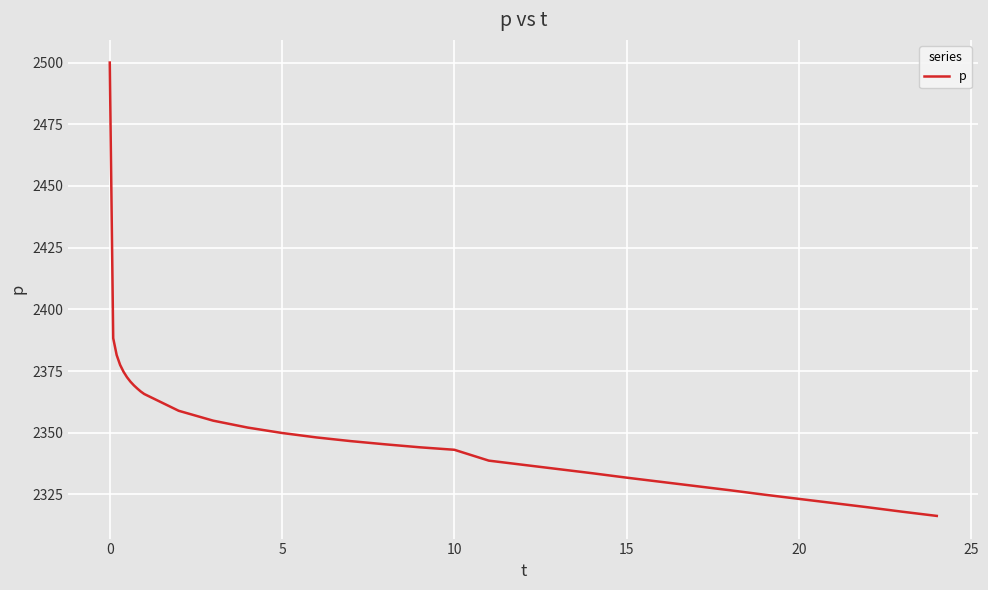

What is the difference between the maximum and minimum values?

183.7